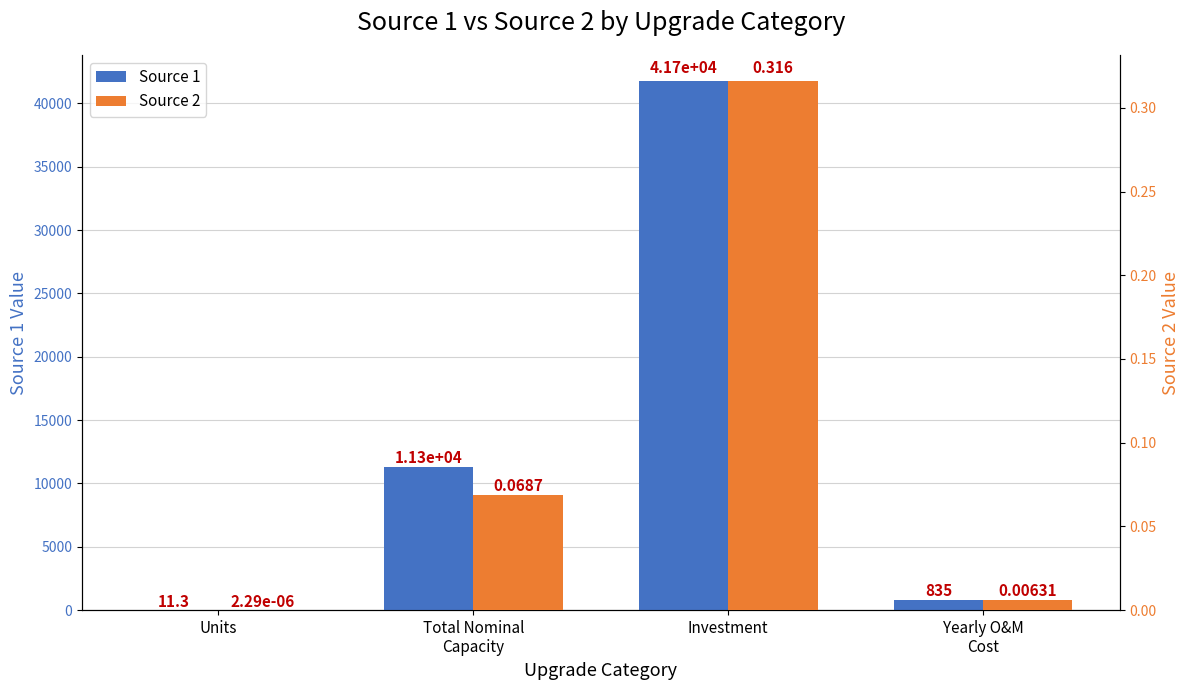

Is it true that Source 1 equals 11299.7 at Total Nominal
Capacity?

True